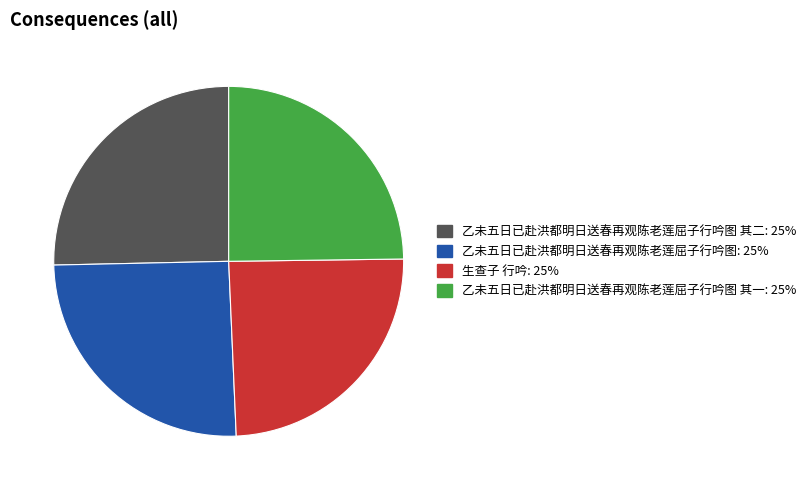

Is there a majority slice in this chart?

No